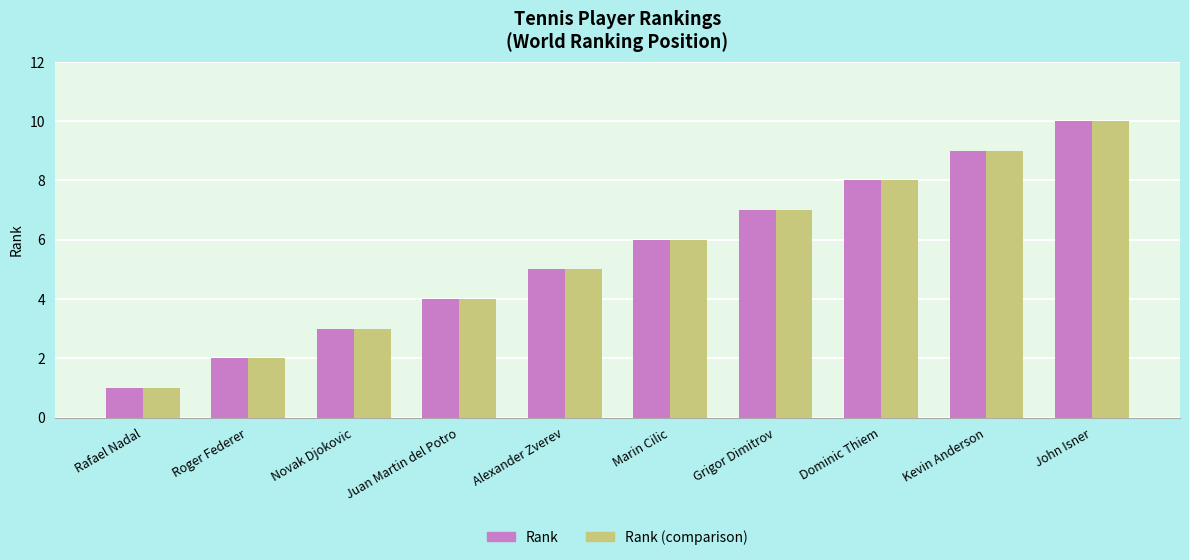

What are all the series names shown in the legend?

Rank, Rank (comparison)